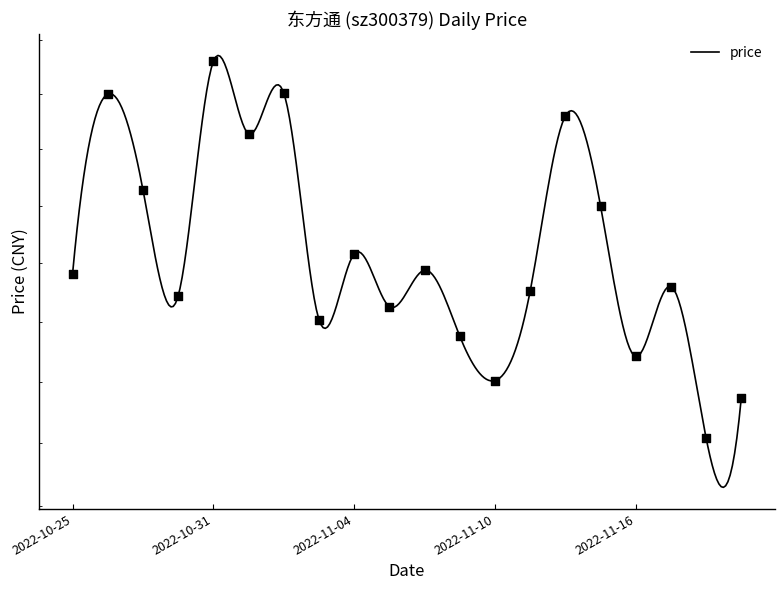

What is the ratio of the value at 2022-11-21 to the value at 2022-10-28?

1.0